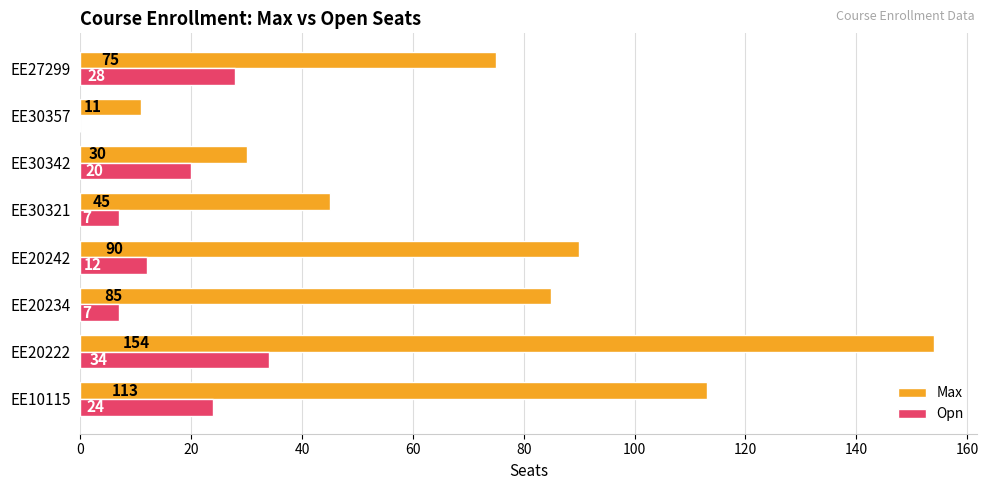

Which series changed the most between EE20234 and EE30357?

Max